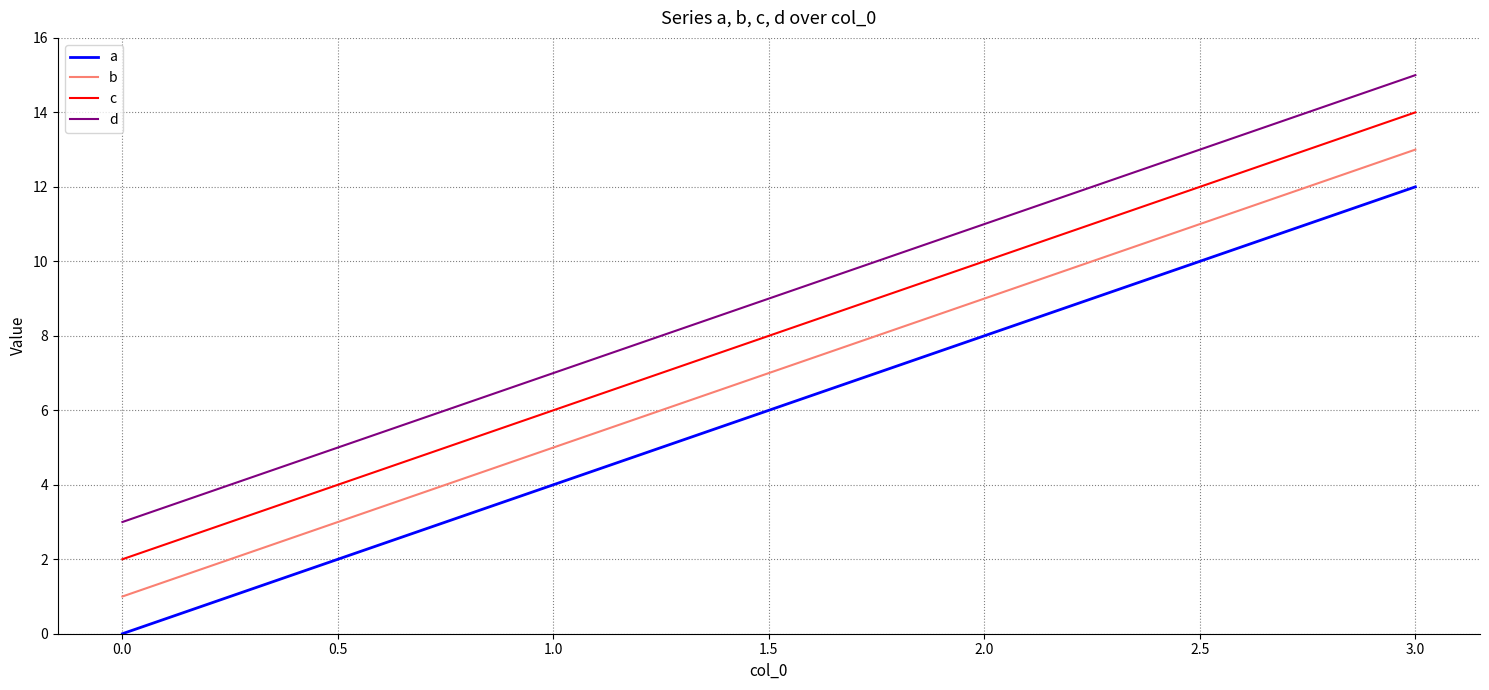

List the series in order of their overall mean, lowest first.

a, b, c, d